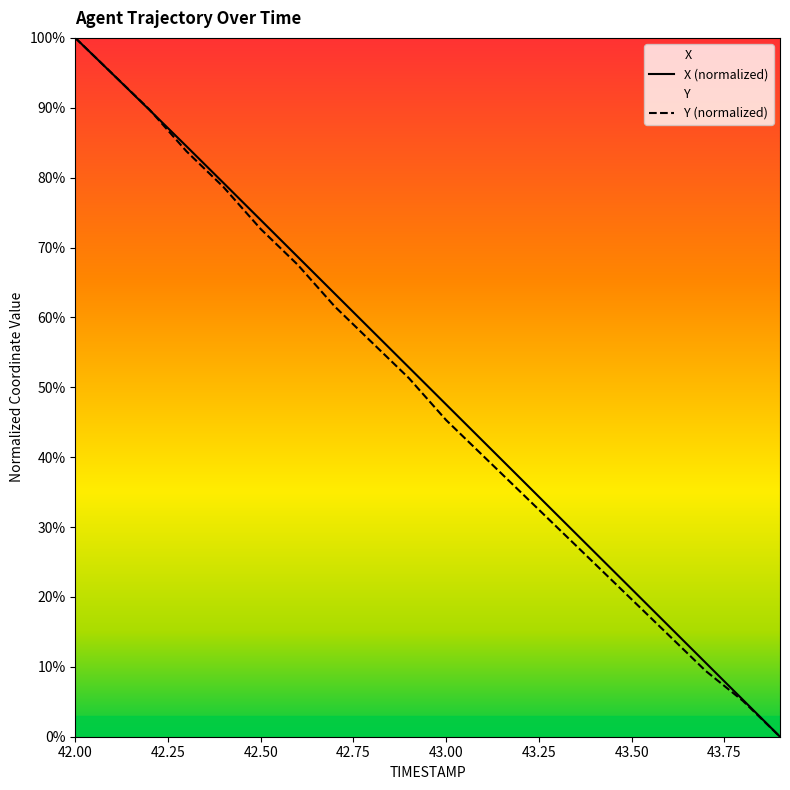

Where do Y and X first cross each other?

42.2 and 42.3